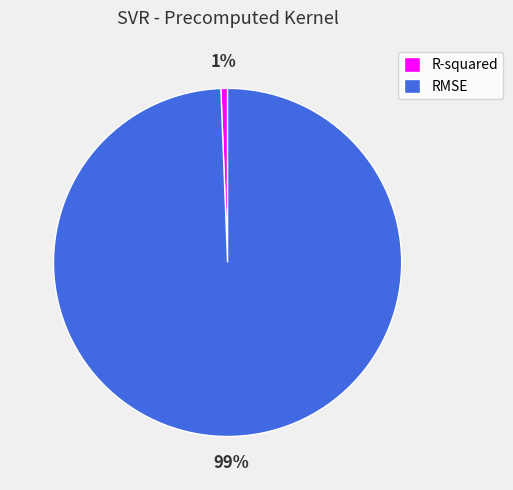

True or false: R-squared accounts for 11% of the total.

False